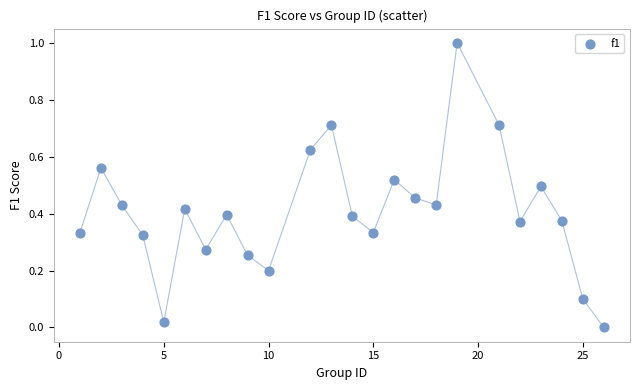

What is the range of X values (max minus min)?

25.0